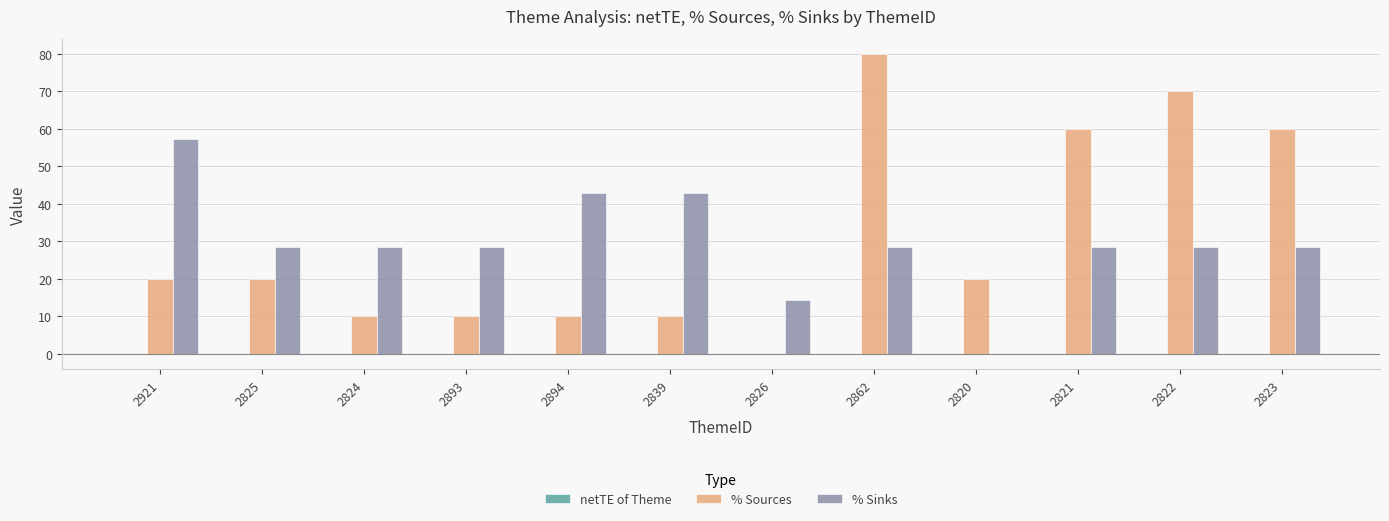

At which category is the sum across all series the highest?

2862